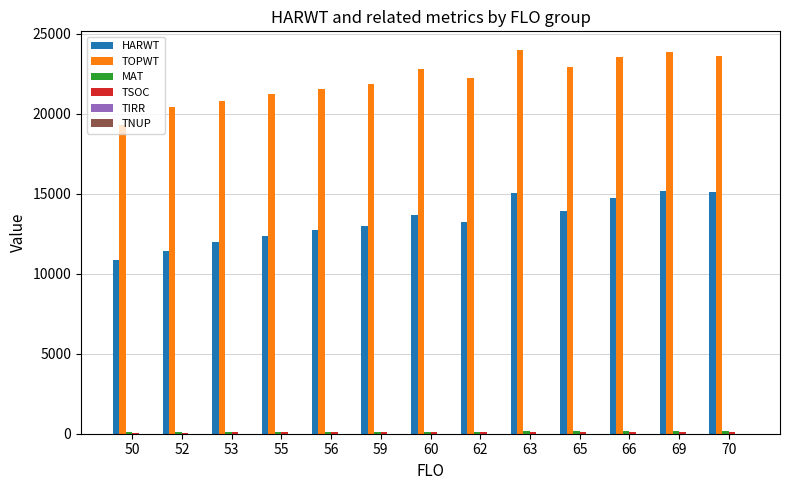

Which series has the largest total across all categories?

TOPWT